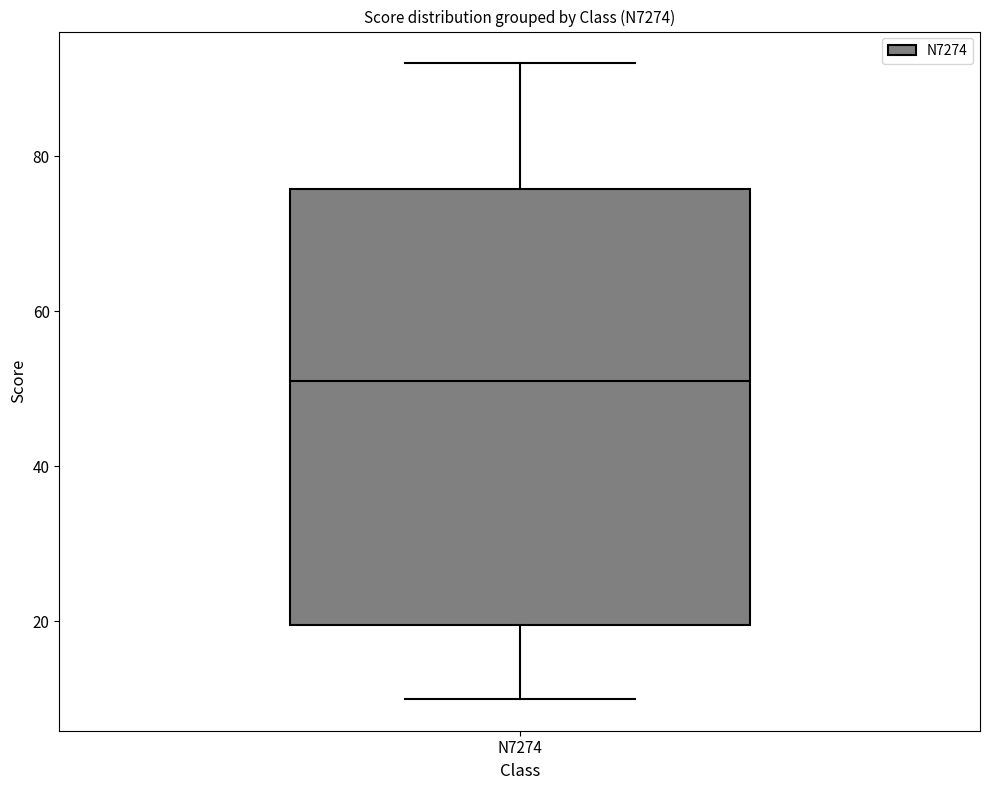

Read this box plot against the y-axis: the position of the median line, the range covered by the box, and the ends of both whiskers. The values are not printed on the chart, so give them approximately, as read against the axis.

median 52, box 20 to 76, whiskers 10 to 92